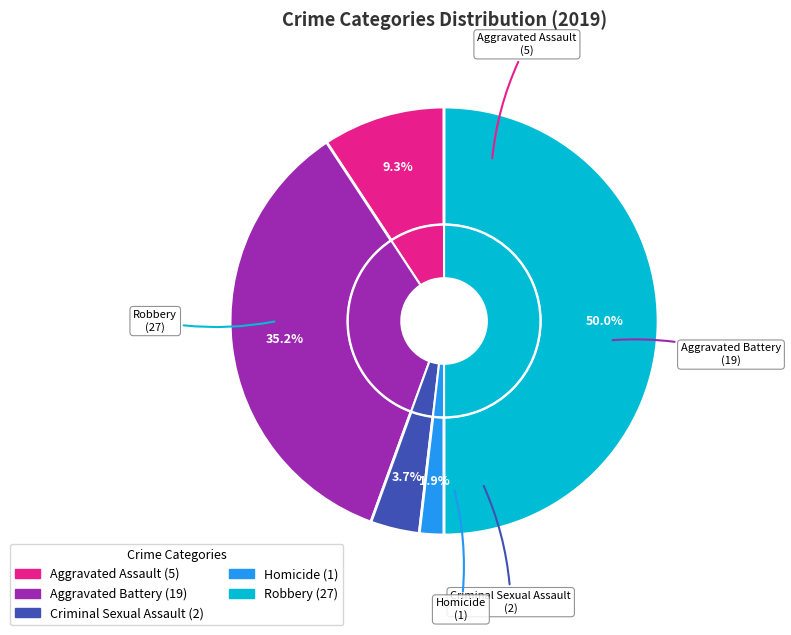

The Criminal Sexual Assault slice represents 4% of the pie. True or false?

True